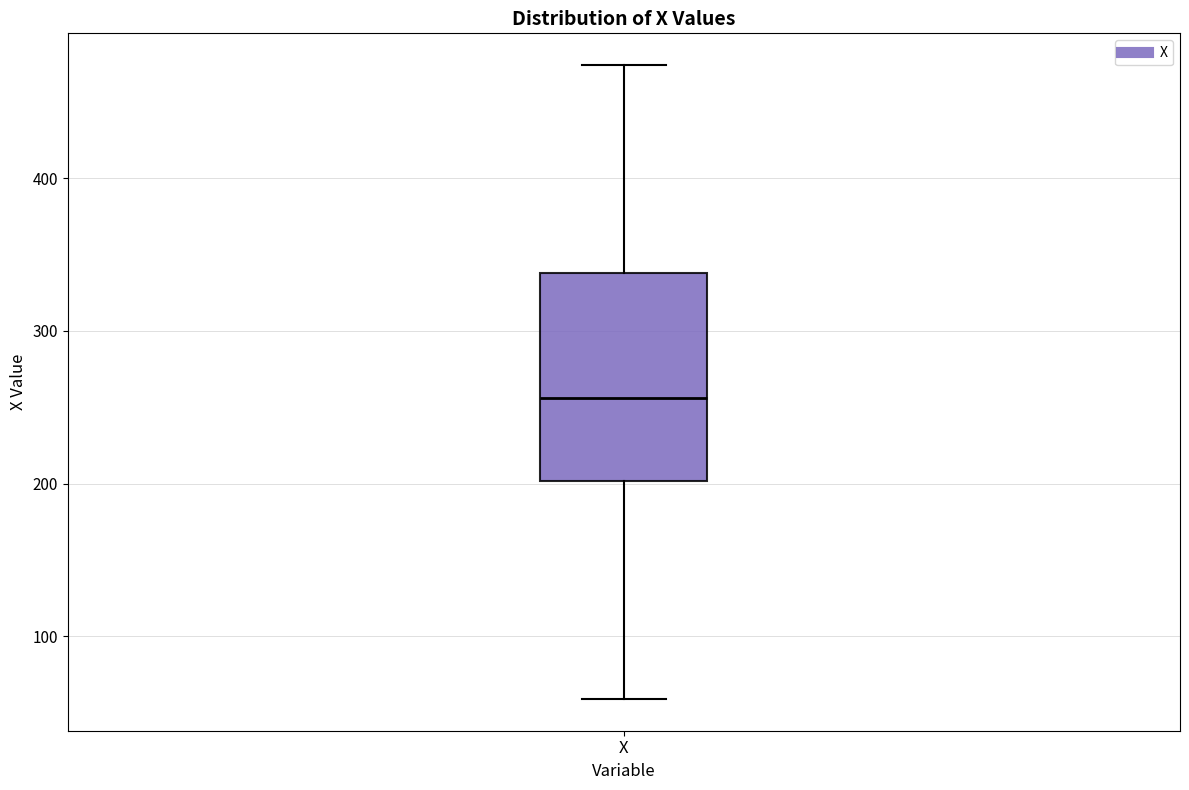

Read this box plot against the y-axis: the position of the median line, the range covered by the box, and the ends of both whiskers. The values are not printed on the chart, so give them approximately, as read against the axis.

median 260, box 200 to 340, whiskers 60 to 470